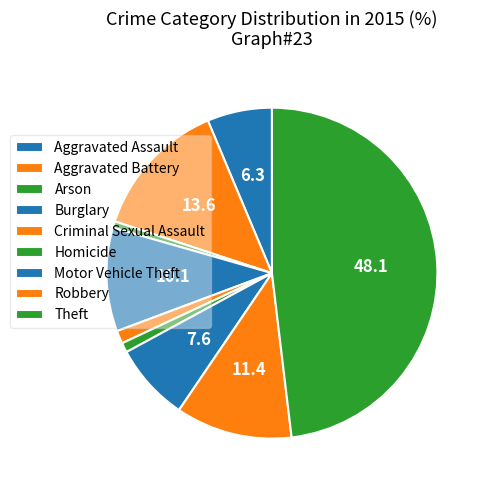

Rank the categories by value from highest to lowest.

Theft, Aggravated Battery, Robbery, Burglary, Motor Vehicle Theft, Aggravated Assault, Criminal Sexual Assault, Homicide, Arson